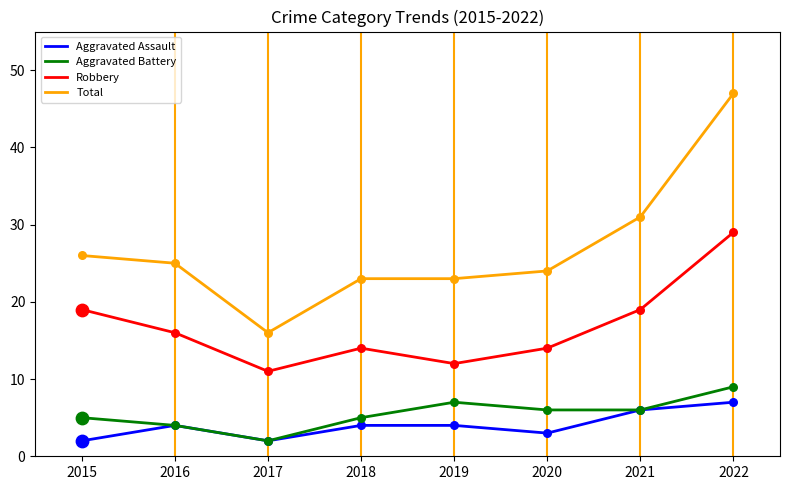

Which series changed the most between 2018 and 2021?

Total